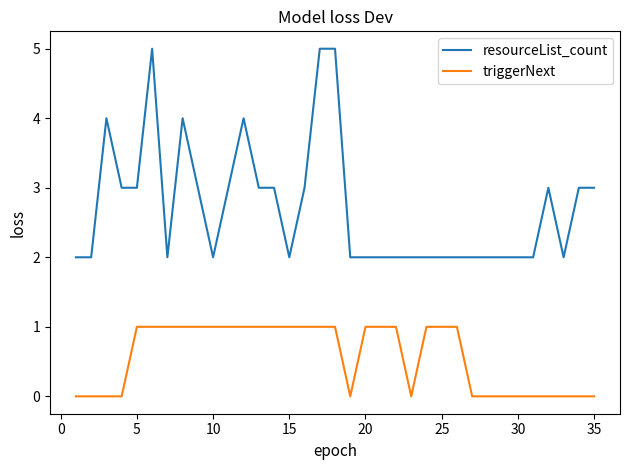

True or false: triggerNext and resourceList_count intersect in this chart.

False